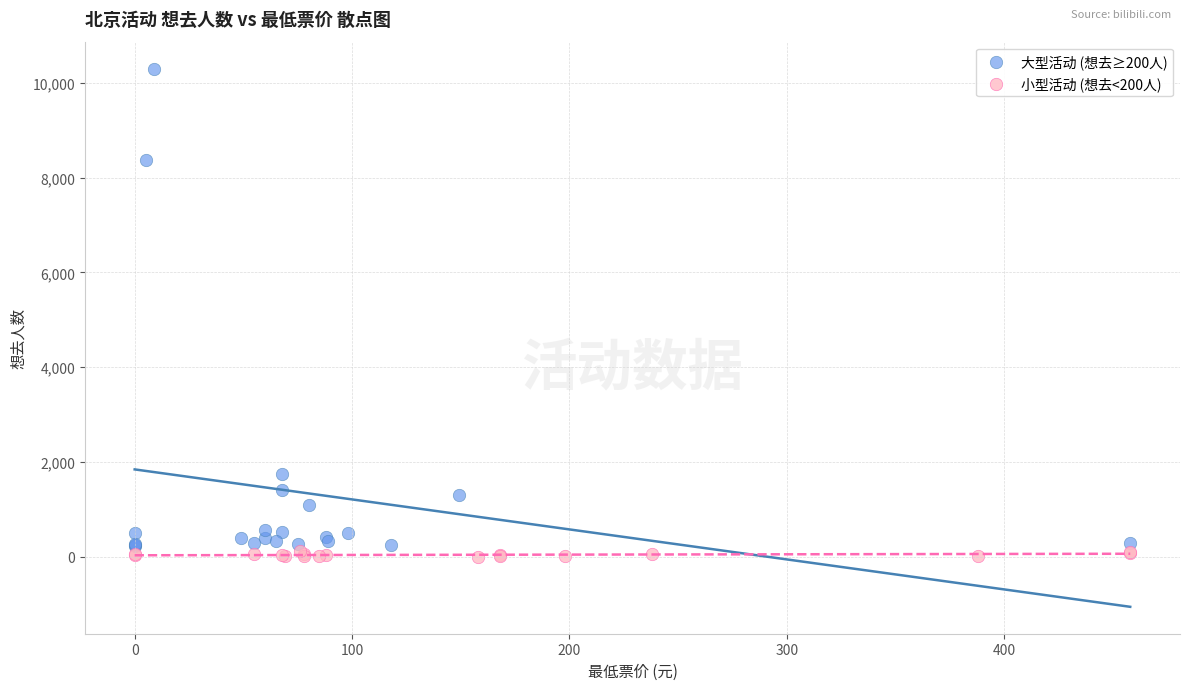

Which series reaches the maximum Y coordinate?

大型活动 (想去≥200人)